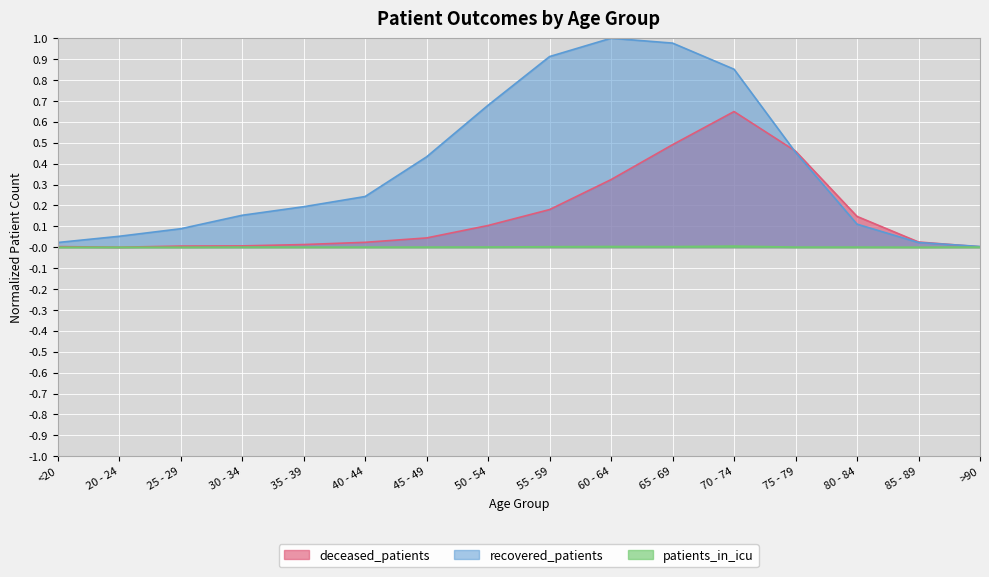

What are all the series names shown in the legend?

deceased_patients, recovered_patients, patients_in_icu